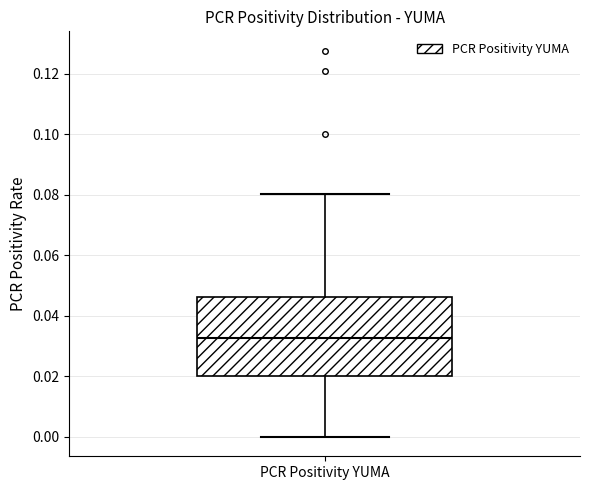

Transcribe this box plot: give where the median line is, the range the box spans, and where the two whiskers end, as read against the y-axis. The values are not printed on the chart, so give them approximately, as read against the axis.

median 0.032, box 0.020 to 0.046, whiskers 0.000 to 0.080